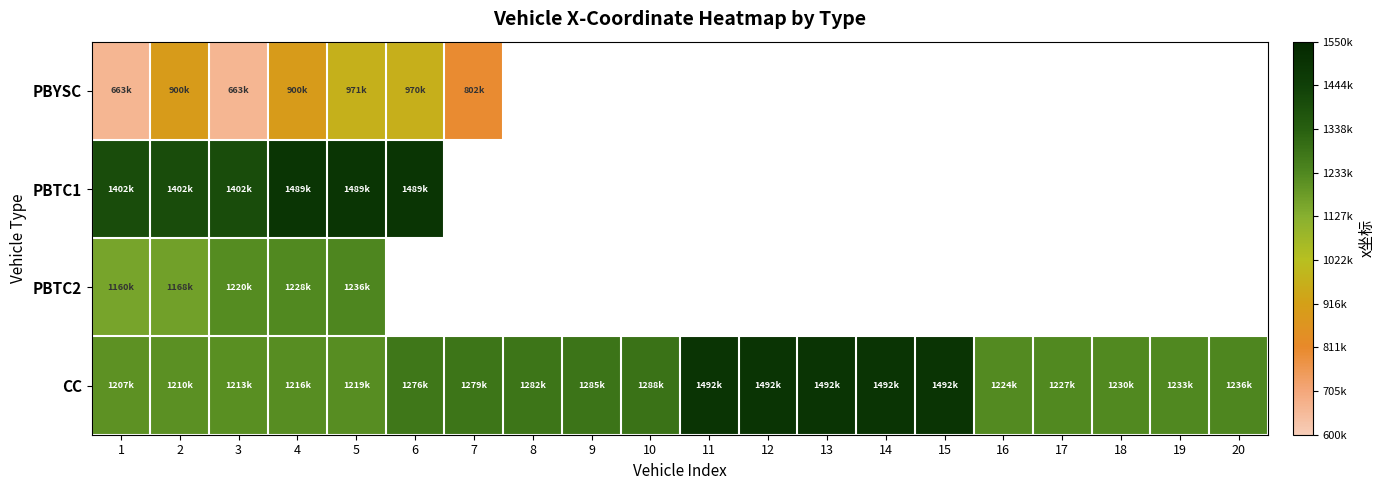

How many values in PBYSC are above zero?

7